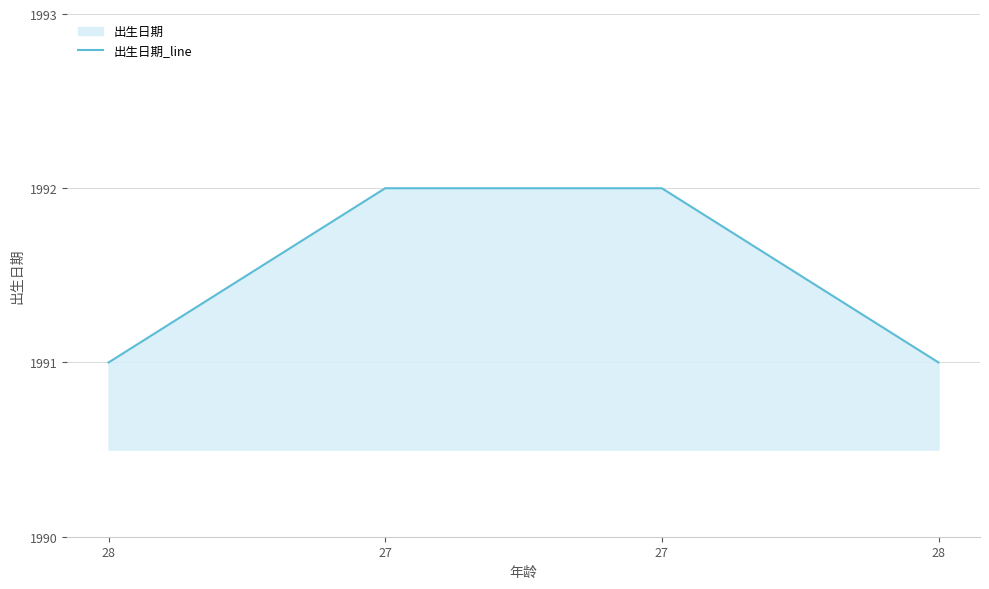

What is the change in value from 27 to 28?

-1